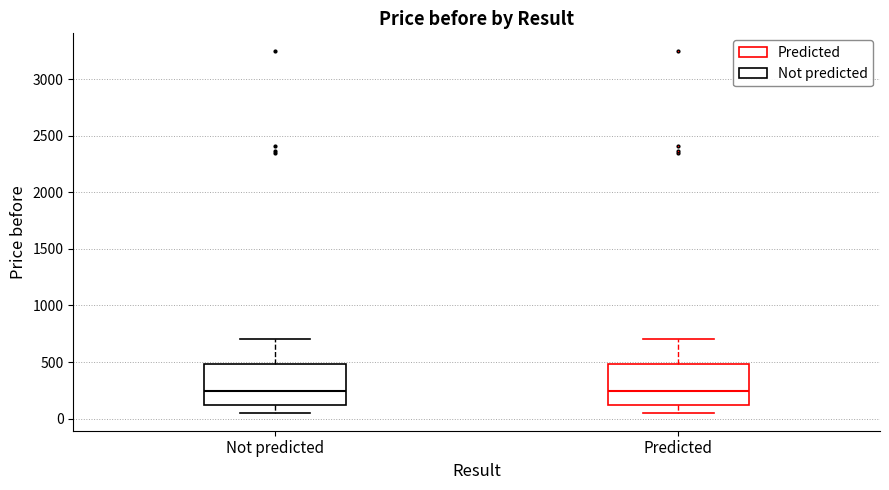

Reading left to right, transcribe this box plot: for each box, give where its median line is, the range the box spans, and where its two whiskers end, as read against the y-axis. The values are not printed on the chart, so give them approximately, as read against the axis.

Not predicted: median 250, box 100 to 500, whiskers 50 to 700
Predicted: median 250, box 100 to 500, whiskers 50 to 700